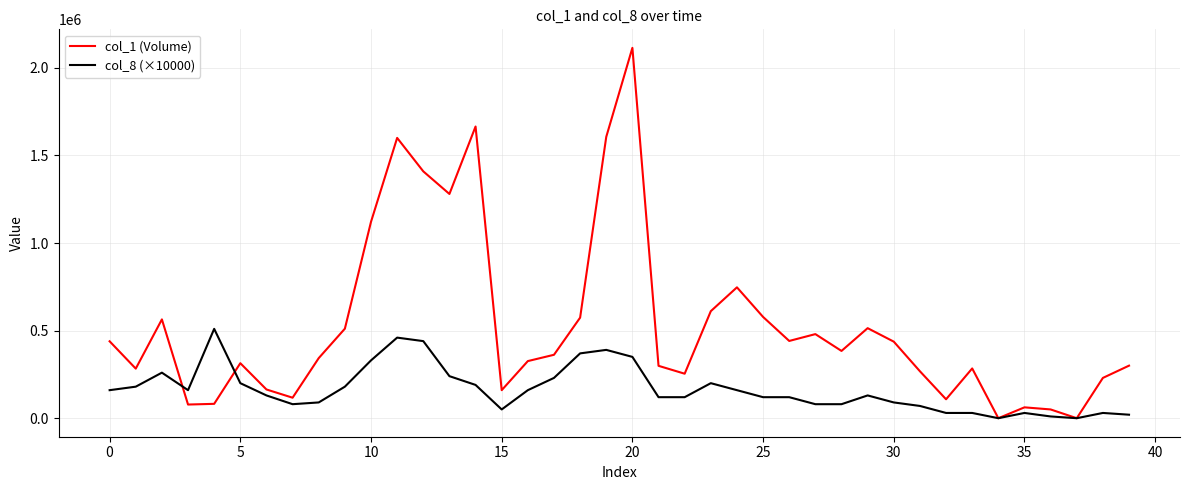

What is the average value of the col_1 (Volume) series?

528975